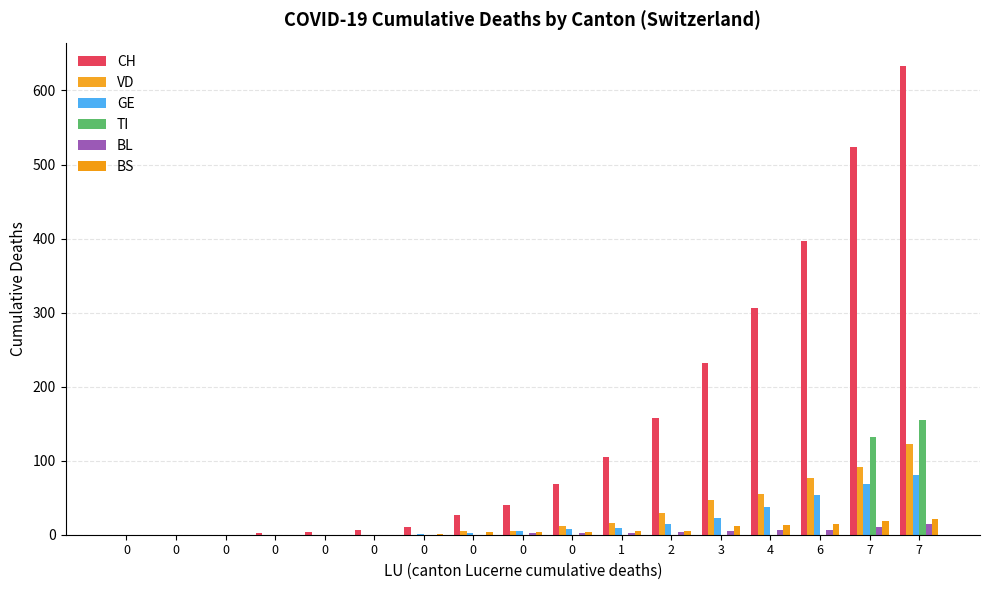

Reading left to right, transcribe all the data shown in this chart.

CH: 0	0	0	2	4	6	11	26	40	69	105	158	232	306	397	524	633
VD: 0	0	0	0	0	0	0	5	5	12	16	29	47	55	77	92	123
GE: 0	0	0	0	0	0	1	3	5	8	9	14	23	37	53	68	80
TI: 0	0	0	0	0	0	0	0	0	0	0	0	0	0	0	132	155
BL: 0	0	0	0	0	0	0	0	2	3	3	4	5	6	7	11	14
BS: 0	0	0	0	0	0	1	4	4	4	5	5	12	13	15	18	21